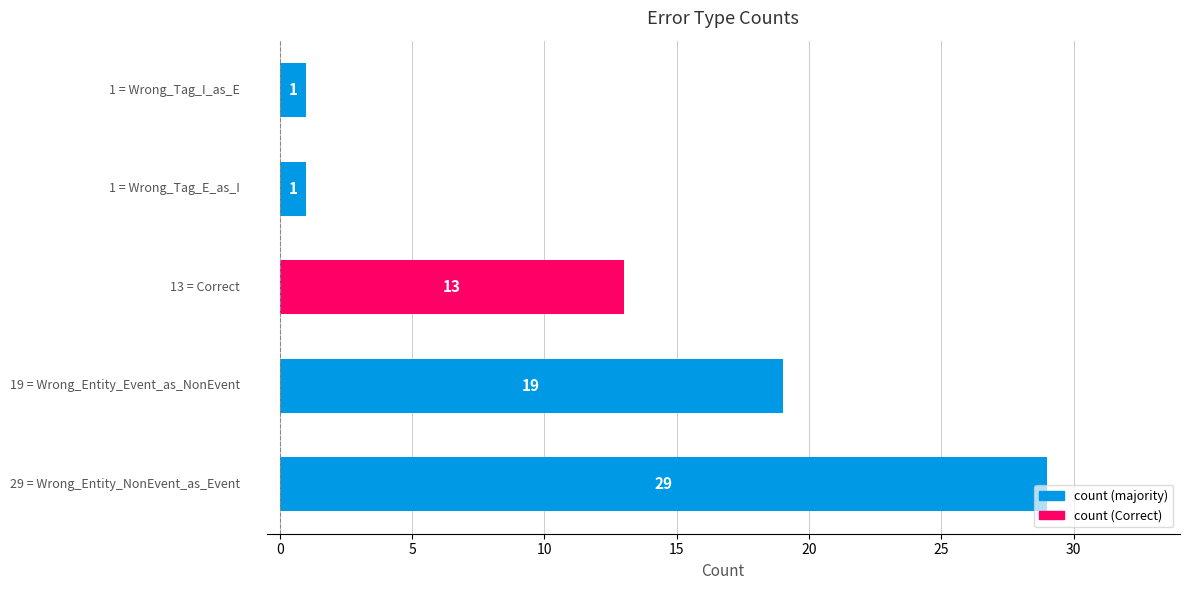

What is the smallest value displayed?

1